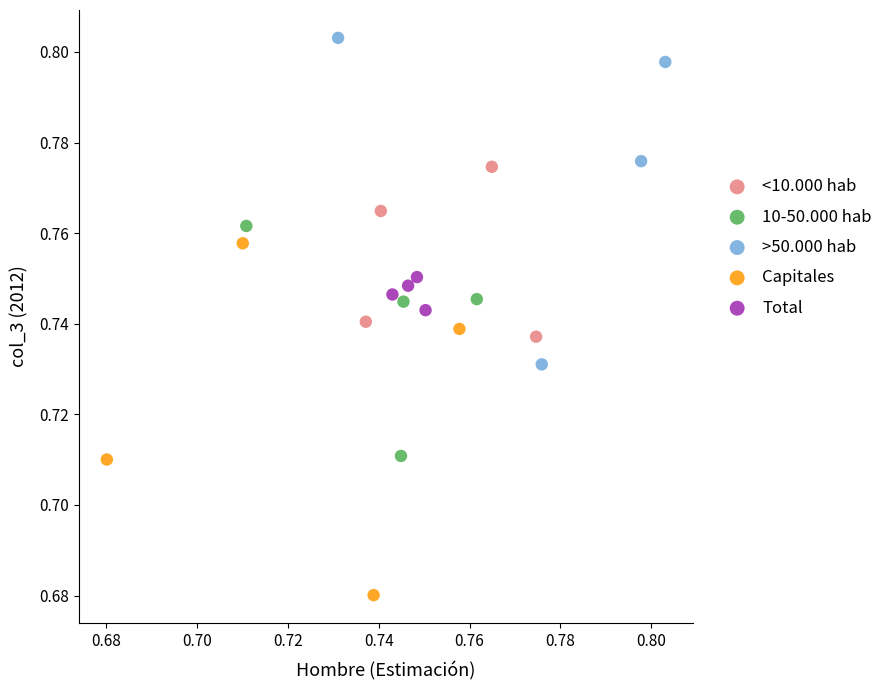

Which series contains the highest Y value?

>50.000 hab